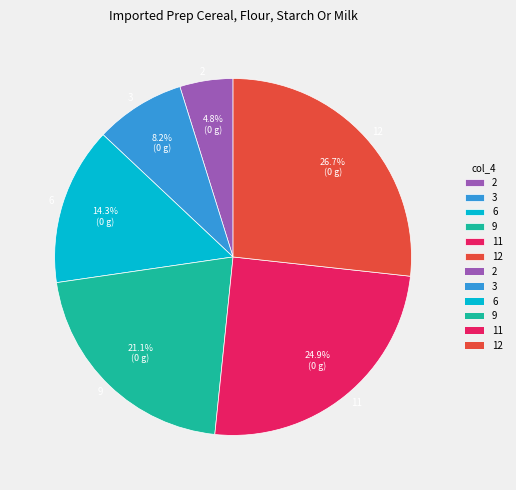

What is the total percentage of 11 and 12?

51.6%